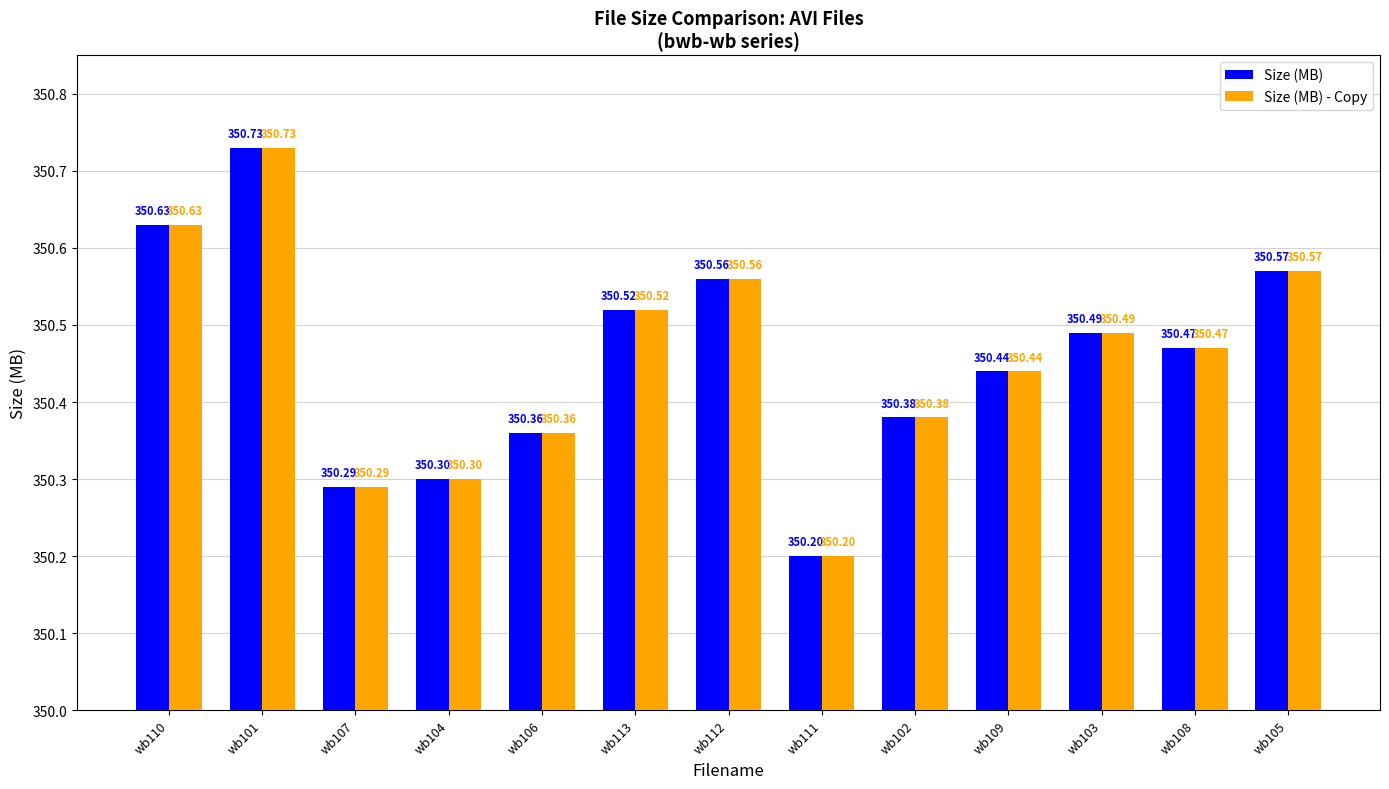

What is the label of the 10th bar from the right?

wb104